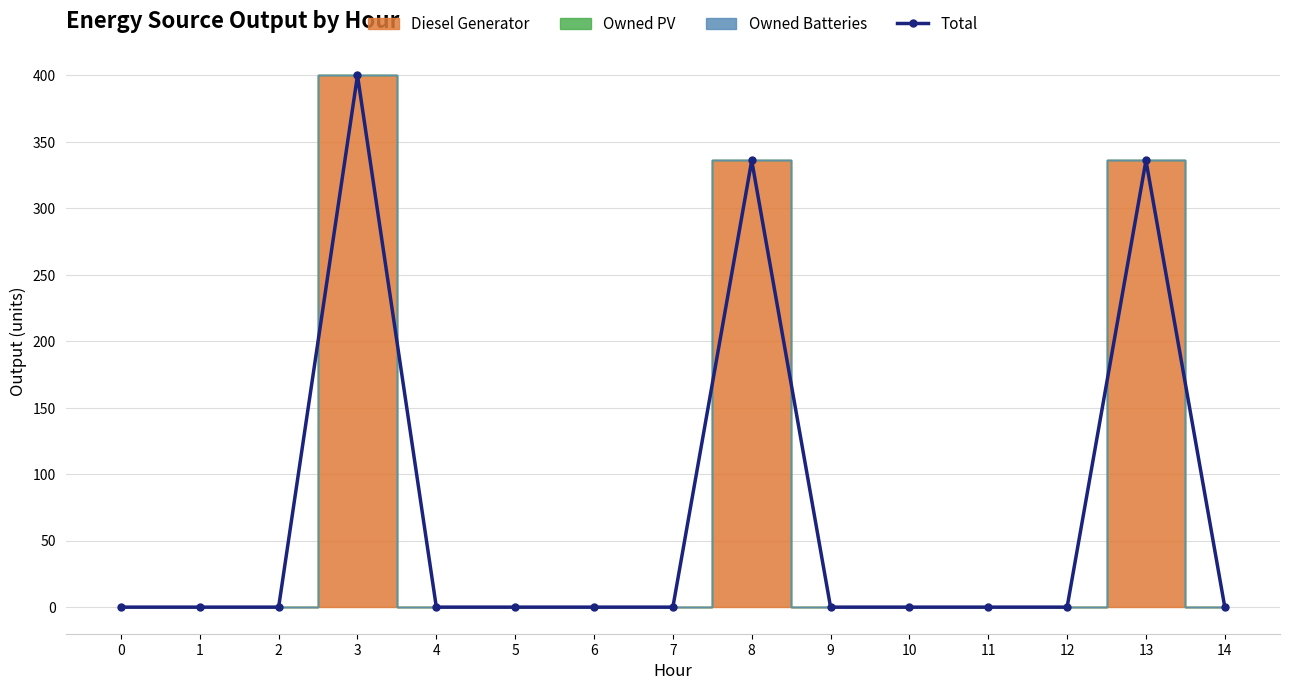

The chart shows a value of 0 at 11. True or false?

True